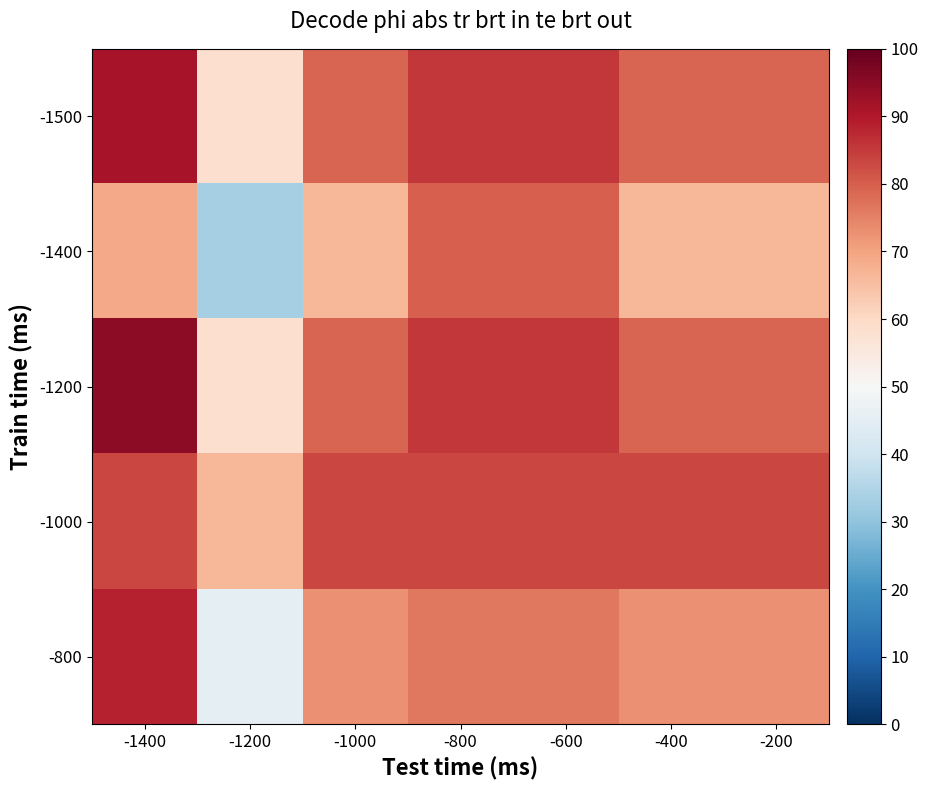

At which category is the sum across all series the highest?

-1400